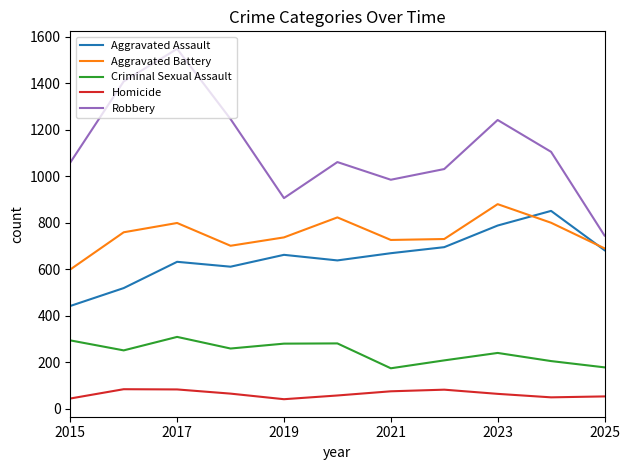

Which series has the largest range (max minus min)?

Robbery